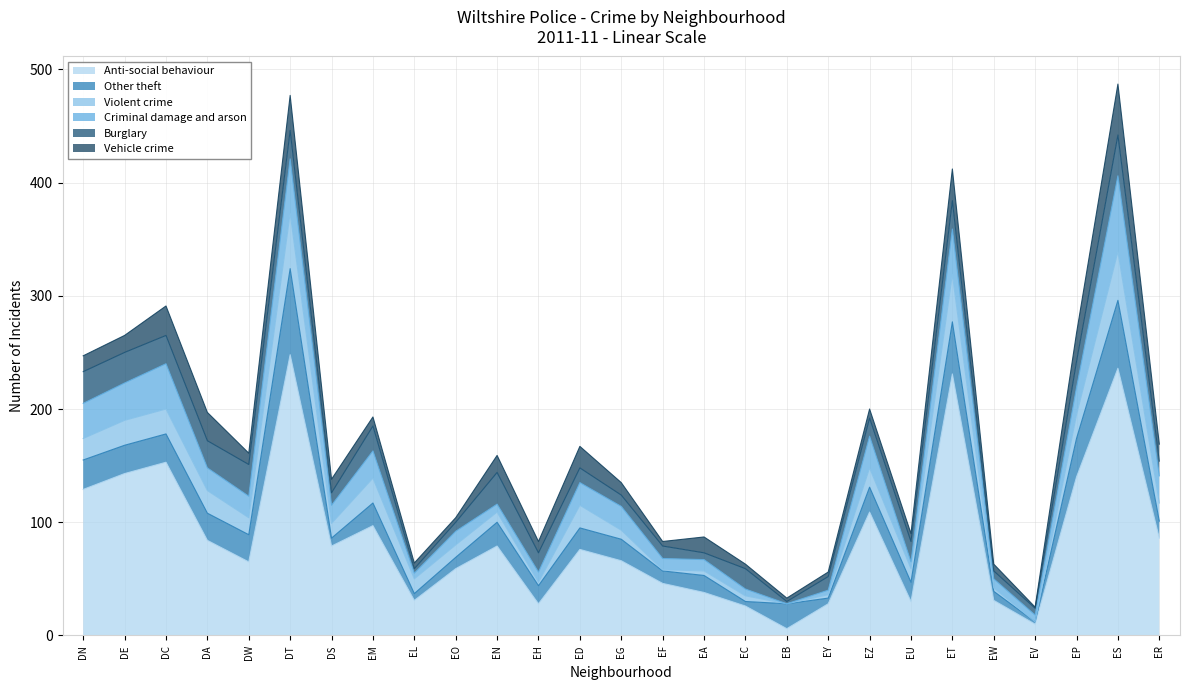

Reading left to right, transcribe all the data shown in this chart.

Anti-social behaviour: 129	143	153	84	65	248	79	97	31	59	79	28	76	66	46	38	26	6	28	109	30	231	31	10	140	236	86
Other theft: 26	25	25	24	24	76	7	20	6	10	21	16	19	19	11	15	4	22	5	22	17	46	8	2	34	60	15
Violent crime: 19	22	22	20	15	49	13	22	13	11	9	3	20	8	1	4	5	0	3	17	12	42	3	0	21	43	16
Criminal damage and arson: 31	33	40	20	19	48	16	24	5	12	7	9	20	21	10	10	6	0	4	28	6	40	8	6	24	67	24
Burglary: 28	27	25	24	28	25	11	22	4	8	28	17	13	10	11	6	18	2	12	16	18	25	7	6	23	36	13
Vehicle crime: 14	15	26	25	10	31	12	8	5	4	15	10	19	11	4	14	4	3	4	8	7	28	6	1	25	45	15